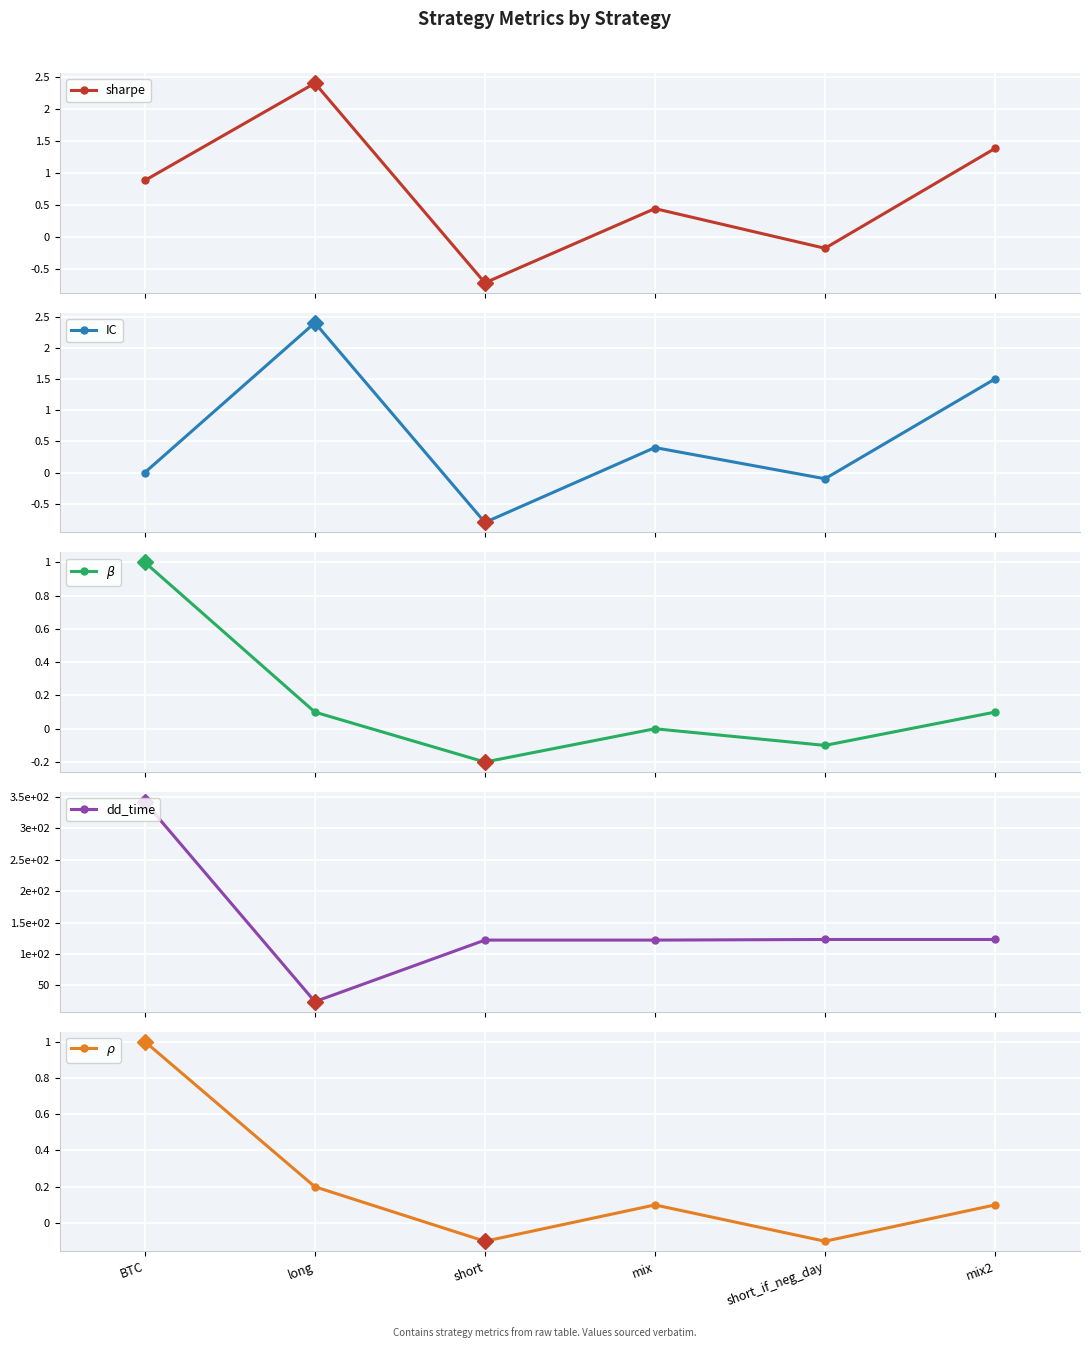

Reading right to left, what are all the values shown in this chart?

sharpe: 1.4	-0.2	0.4	-0.7	2.4	0.9
IC: 1.5	-0.1	0.4	-0.8	2.4	0.0
$\beta$: 0.1	-0.1	0.0	-0.2	0.1	1.0
dd_time: 123.0	123.0	122.0	122.0	24.0	342.0
$\rho$: 0.1	-0.1	0.1	-0.1	0.2	1.0